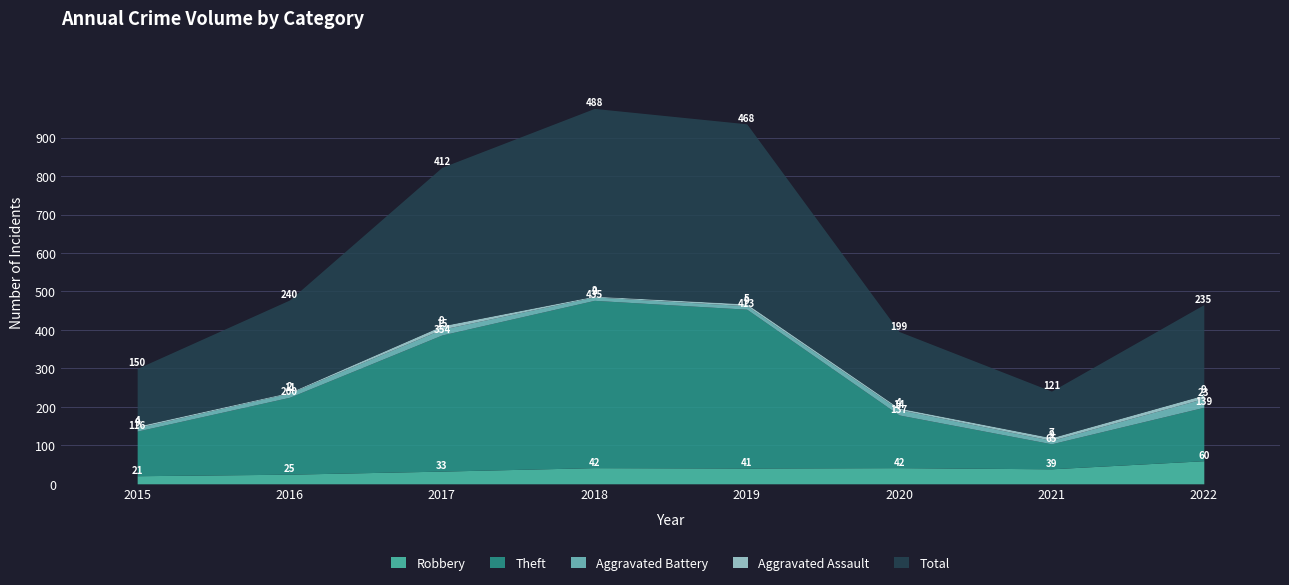

At which category does the chart reach its peak across all series?

2018